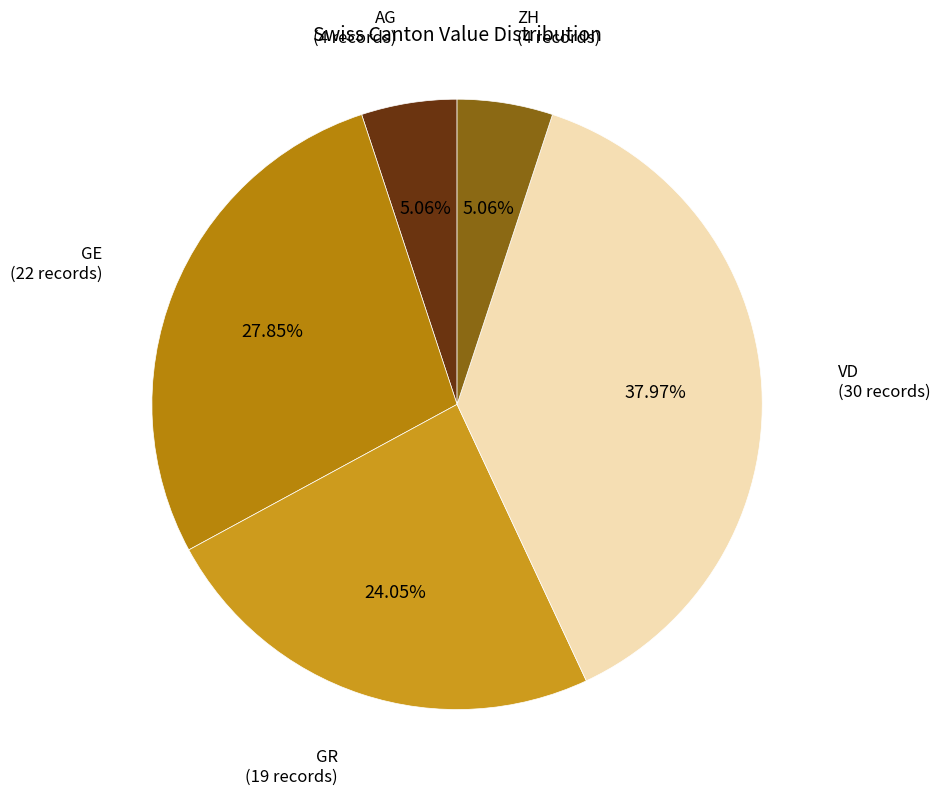

Which has a higher value, VD (30 records) or GE (22 records)?

VD (30 records)